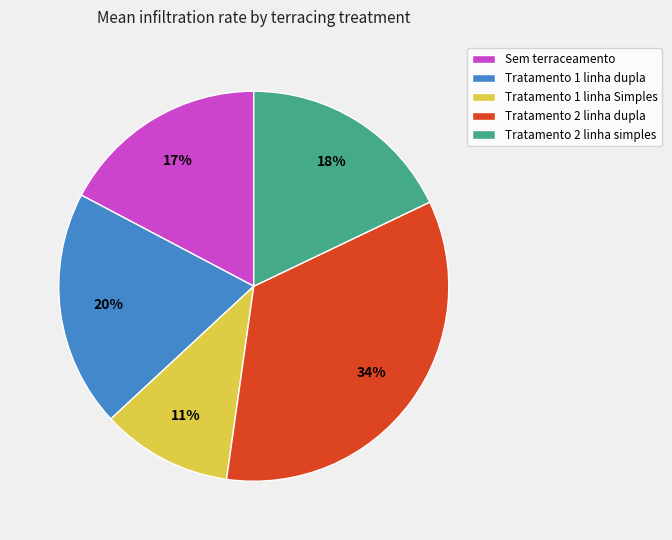

Approximately how many times larger is the value at Tratamento 1 linha Simples compared to Tratamento 2 linha dupla?

0.3